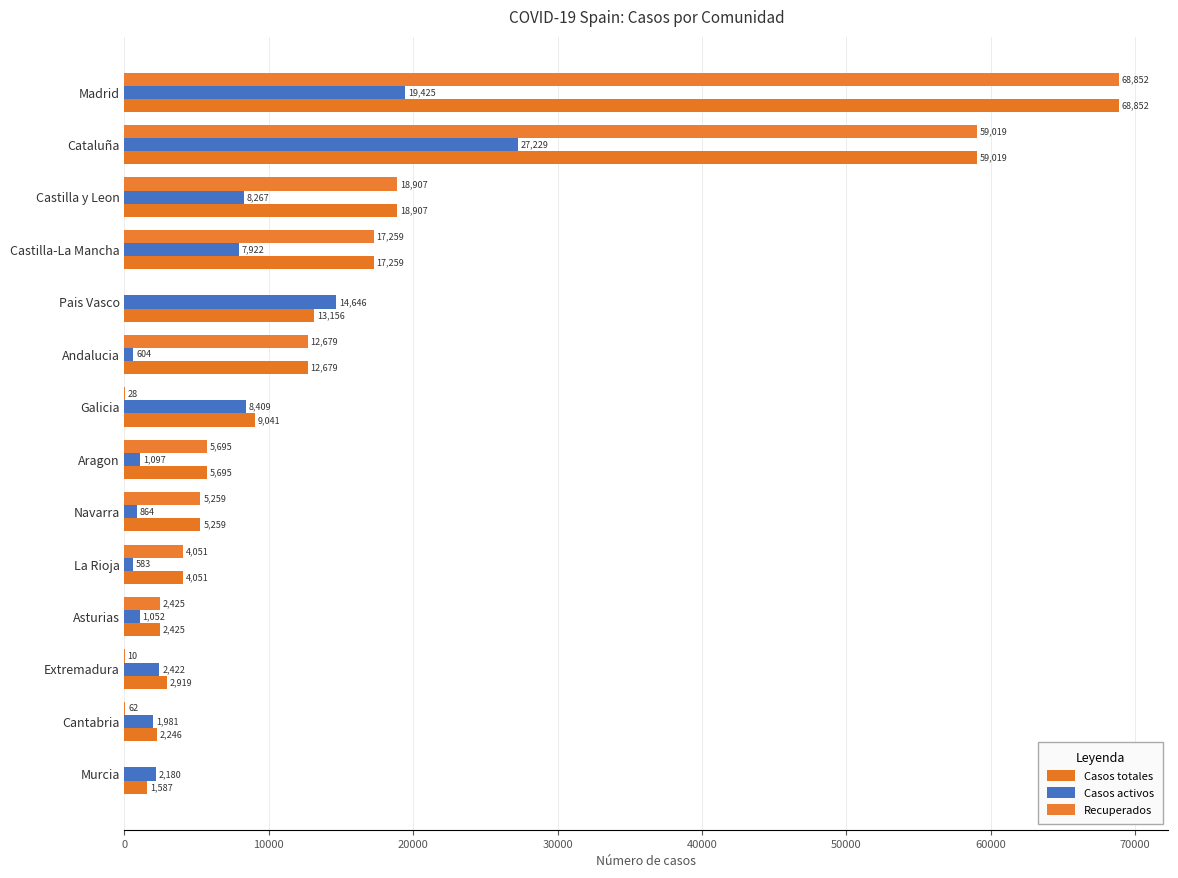

What are all the series names shown in the legend?

Casos totales, Casos activos, Recuperados